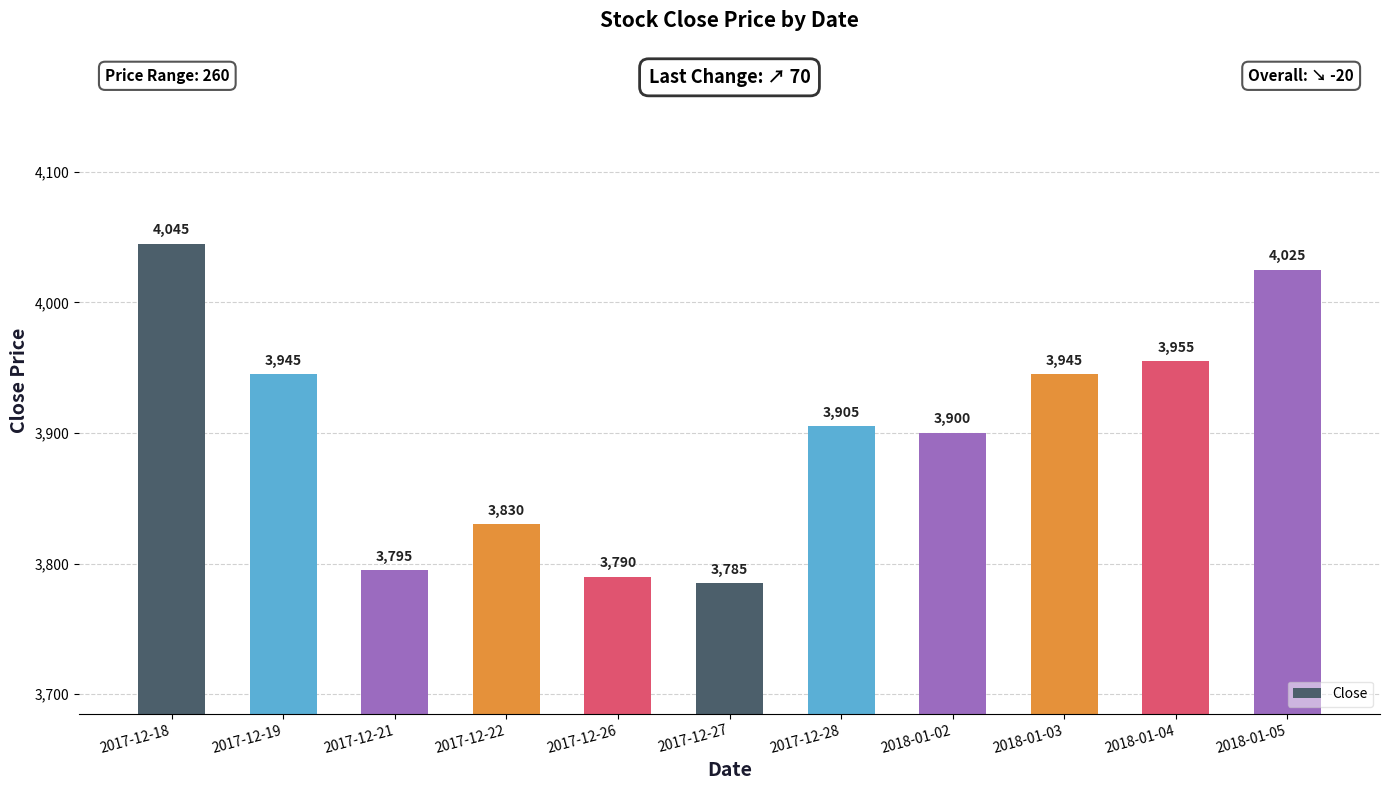

What is the average value?

3902